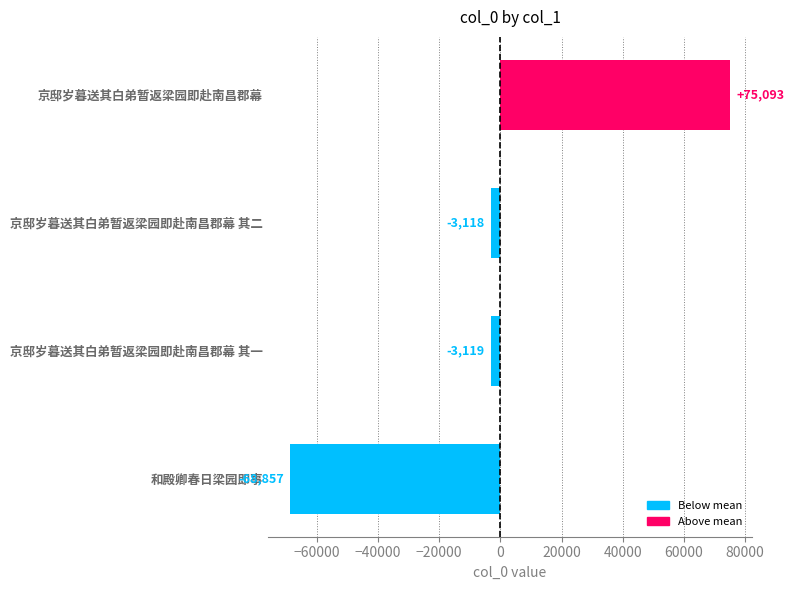

Rank the categories by value from lowest to highest.

和殿卿春日梁园即事, 京邸岁暮送其白弟暂返梁园即赴南昌郡幕 其一, 京邸岁暮送其白弟暂返梁园即赴南昌郡幕 其二, 京邸岁暮送其白弟暂返梁园即赴南昌郡幕